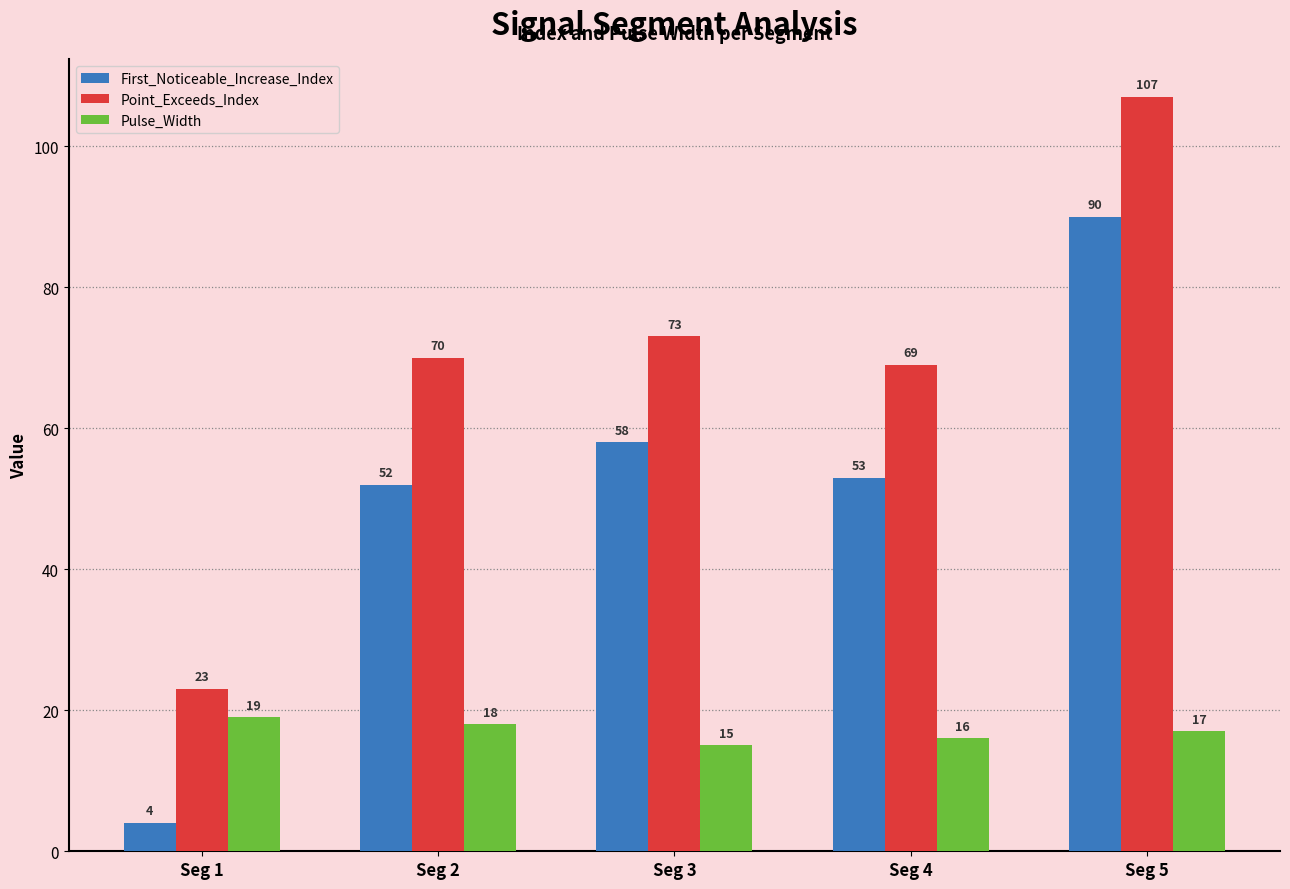

List the series in order of their overall mean, highest first.

Point_Exceeds_Index, First_Noticeable_Increase_Index, Pulse_Width